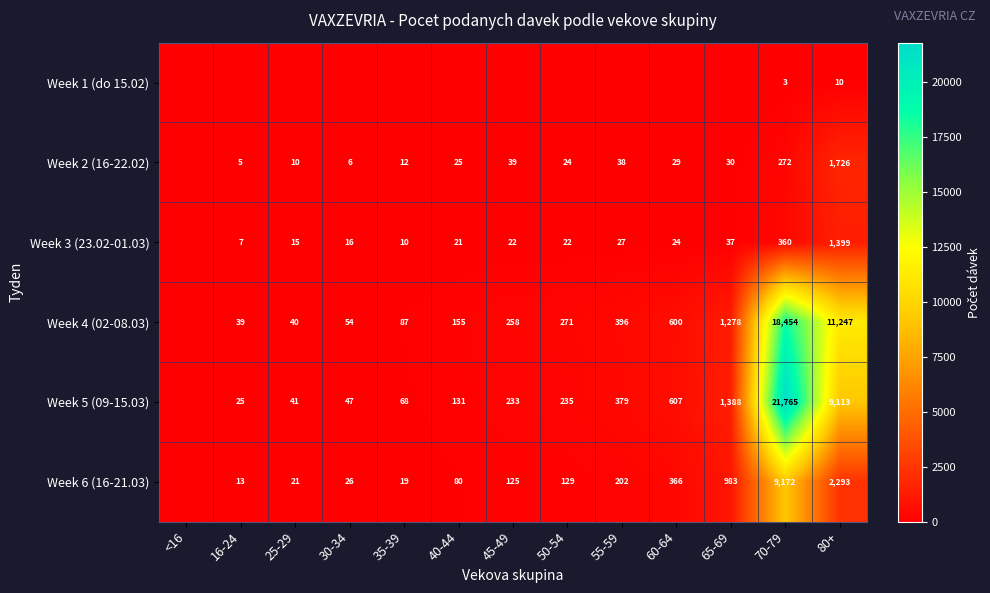

True or false: Week 6 (16-21.03) has a value of 22 at 16-24.

False